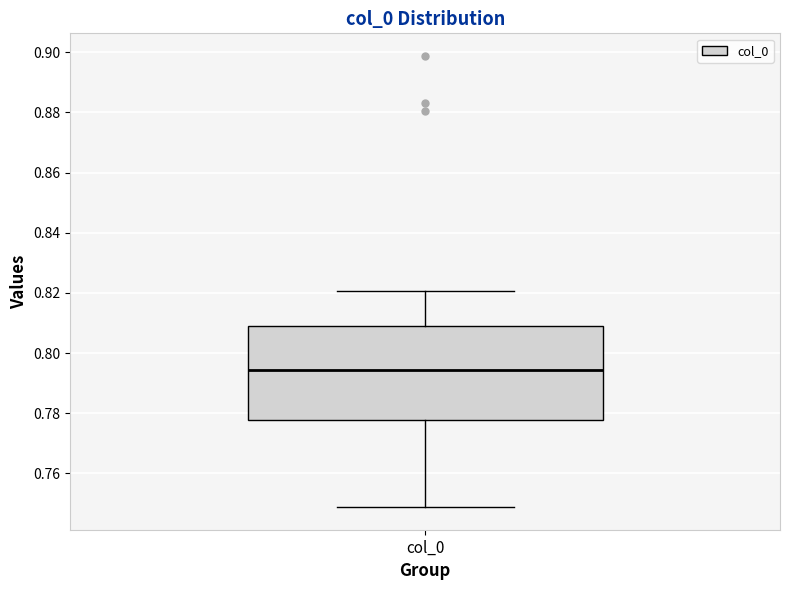

Where does the lower whisker of the box for col_0 end on the y-axis? The values are not printed on the chart, so give them approximately, as read against the axis.

0.748